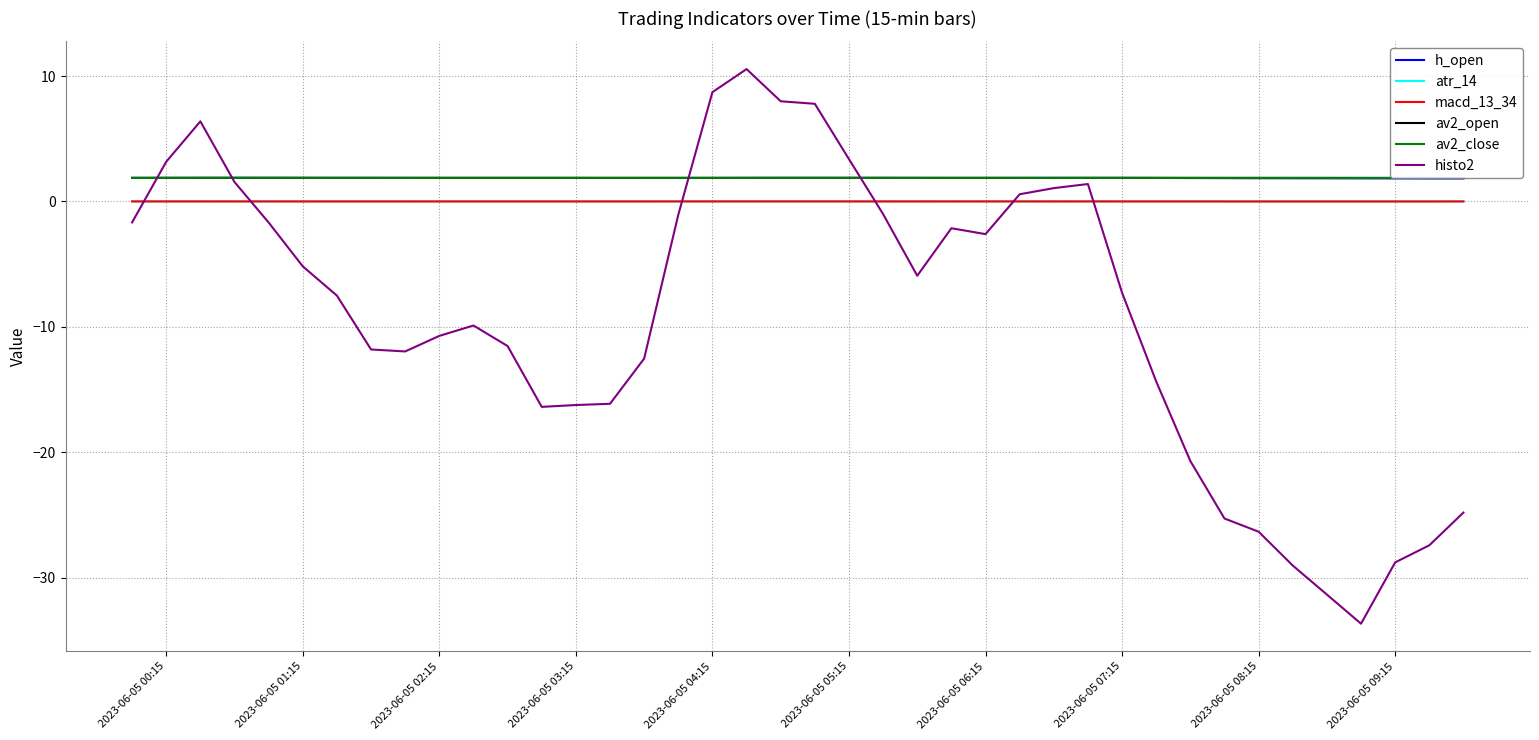

The atr_14 series shows 0.0 at 2023-06-05 09:15. True or false?

True